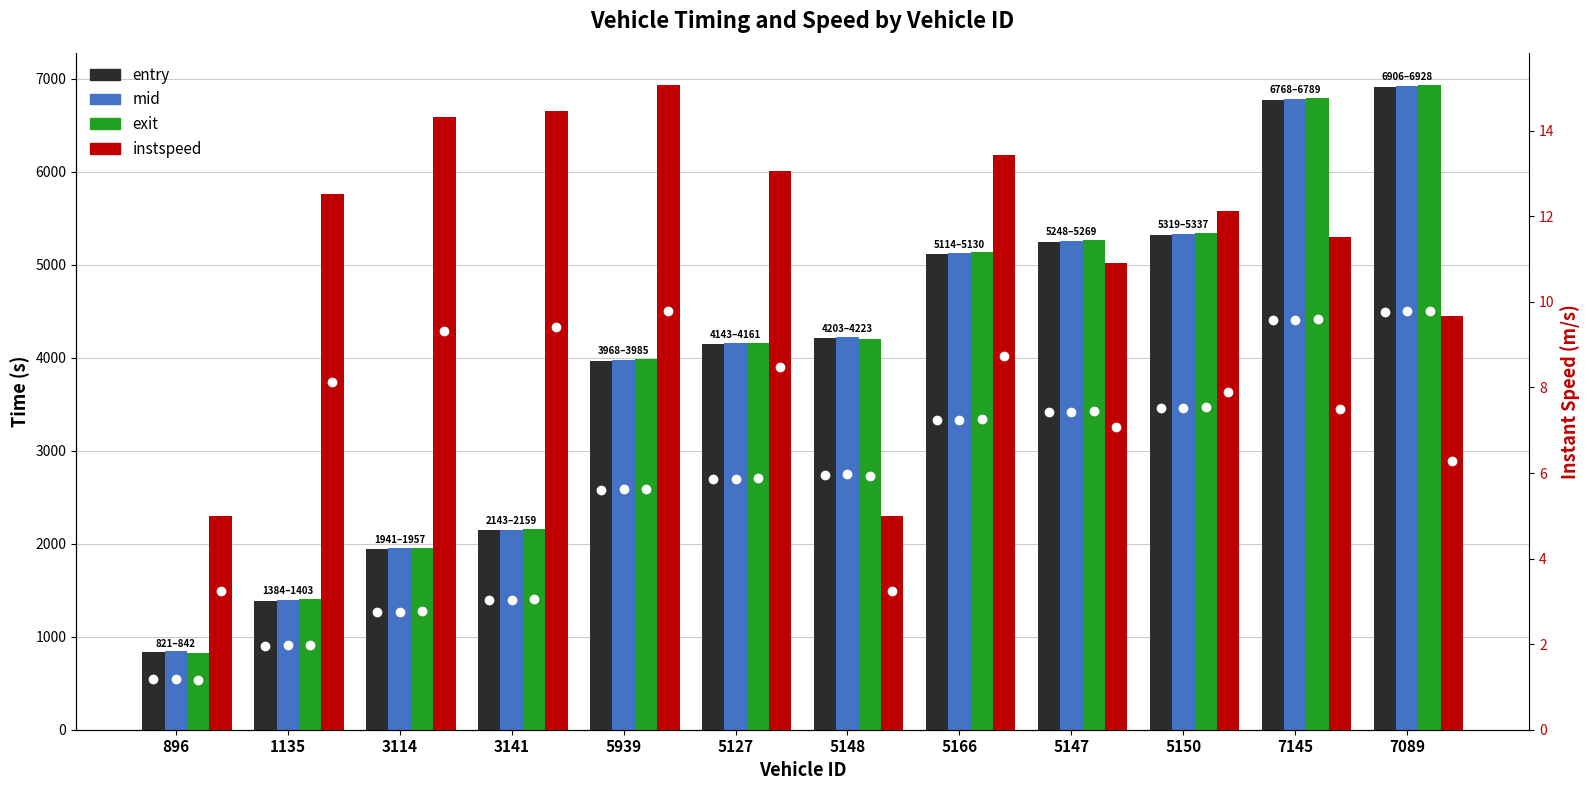

How many distinct data groups are displayed?

4